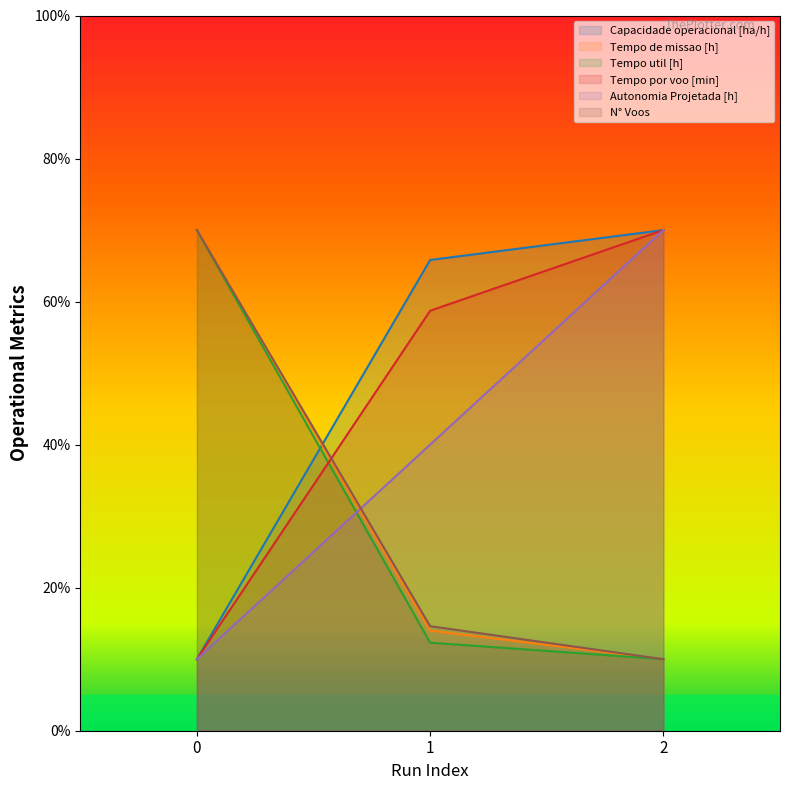

How many values in the N° Voos series exceed 14?

2